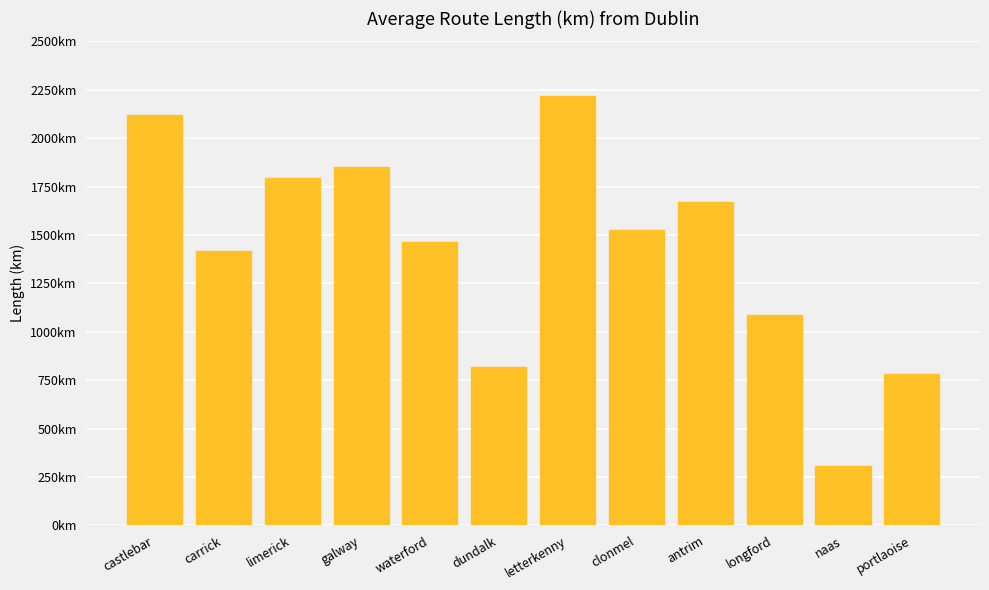

Are the bars horizontal?

No